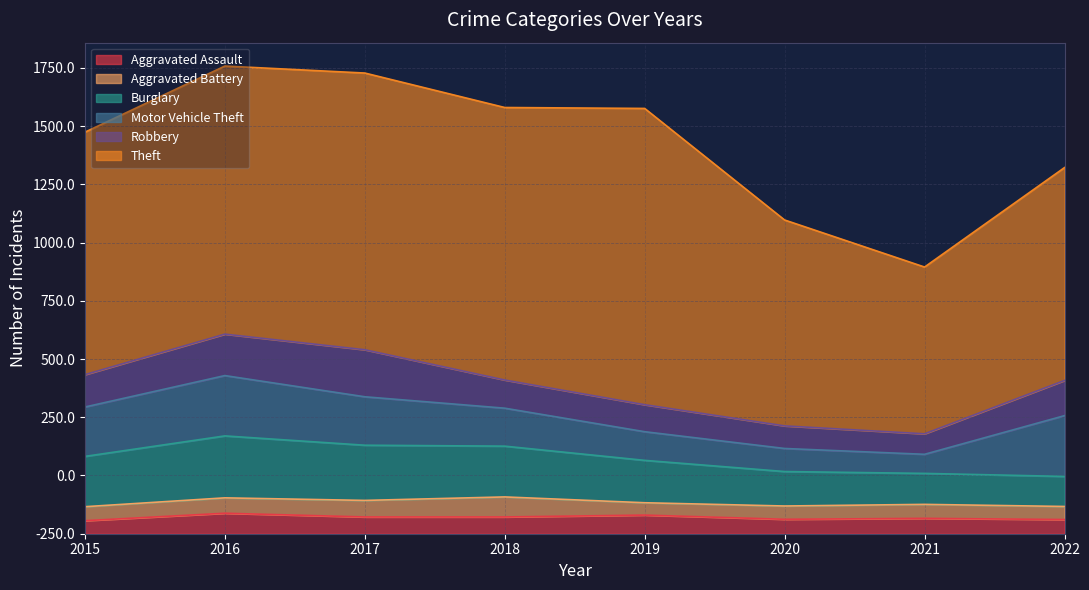

What are all the series names shown in the legend?

Aggravated Assault, Aggravated Battery, Burglary, Motor Vehicle Theft, Robbery, Theft